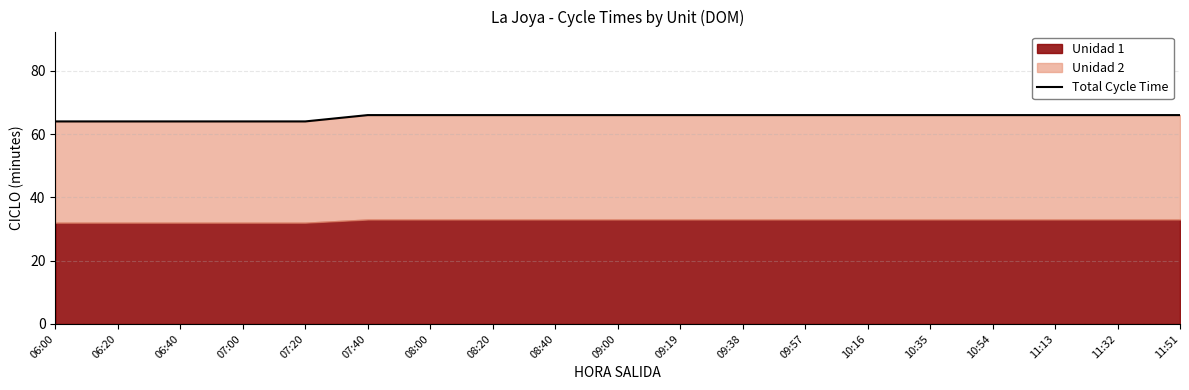

True or false: the data shows 66 at 10:54.

True